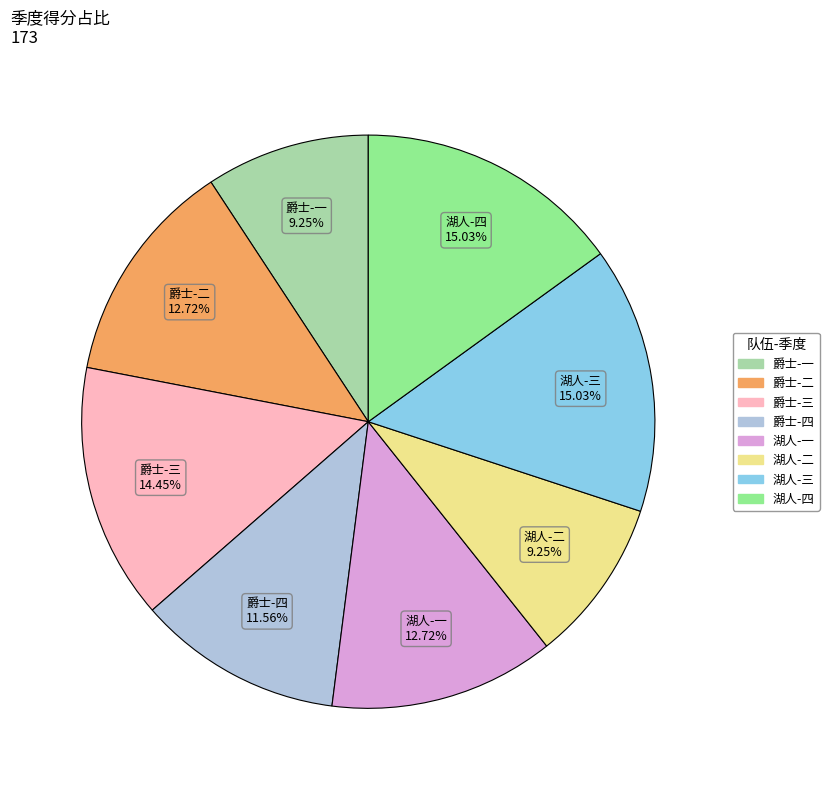

Between 爵士-一 and 湖人-四, which is larger?

湖人-四